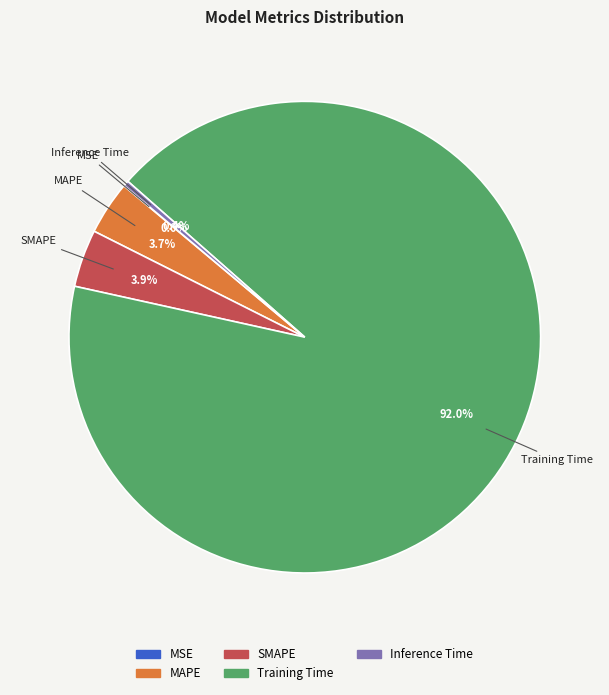

Which category has the biggest portion of the pie?

Training Time